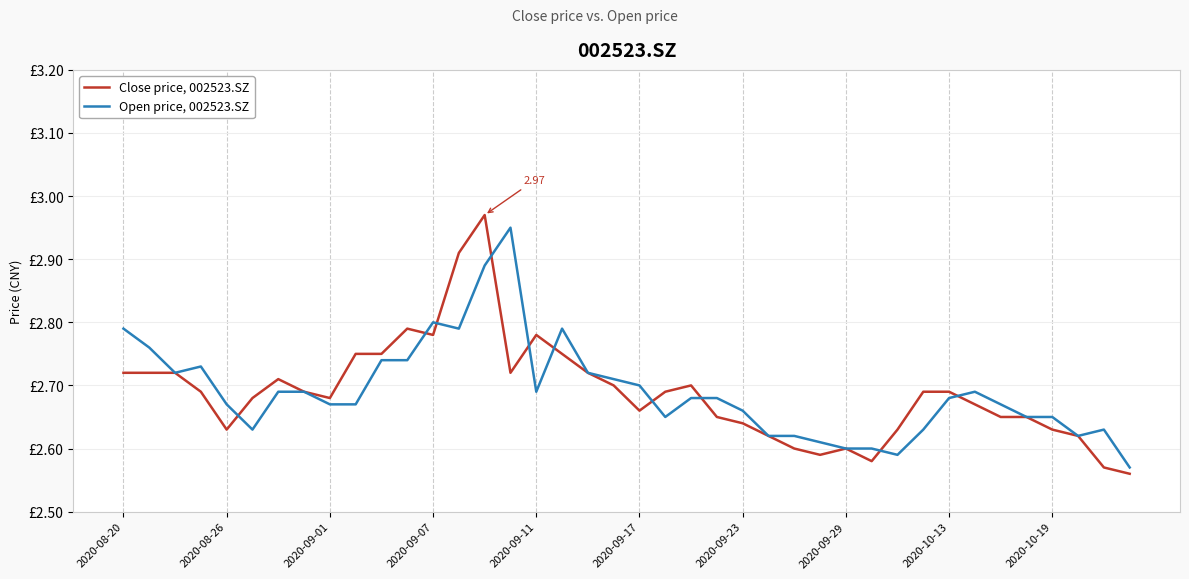

What are all the series names shown in the legend?

Close price, 002523.SZ, Open price, 002523.SZ